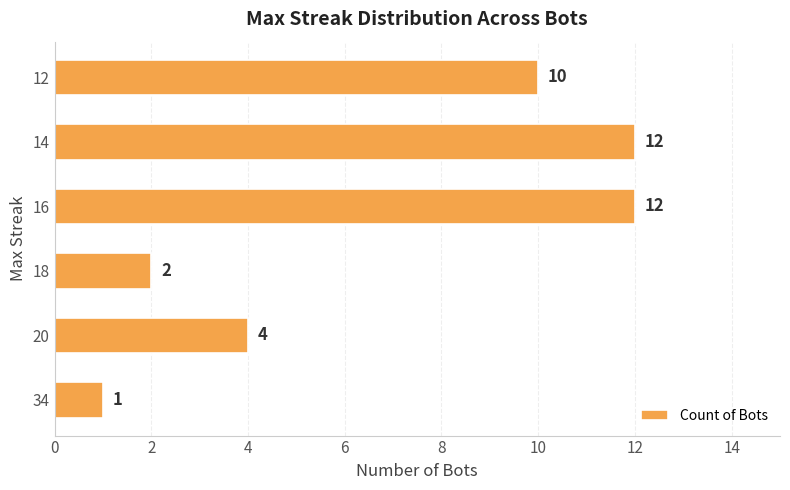

Does the chart contain any negative values?

No